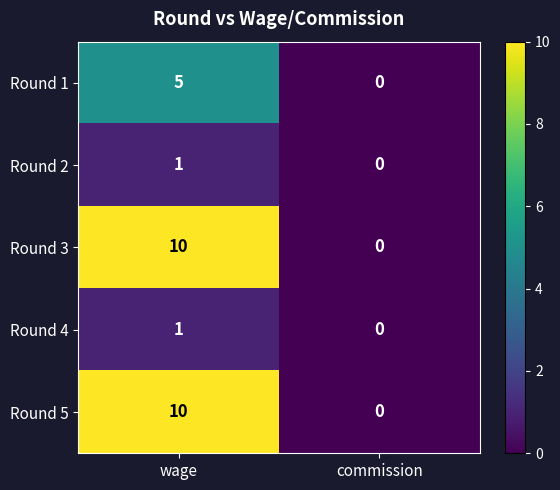

At how many categories does at least one series exceed 8?

1